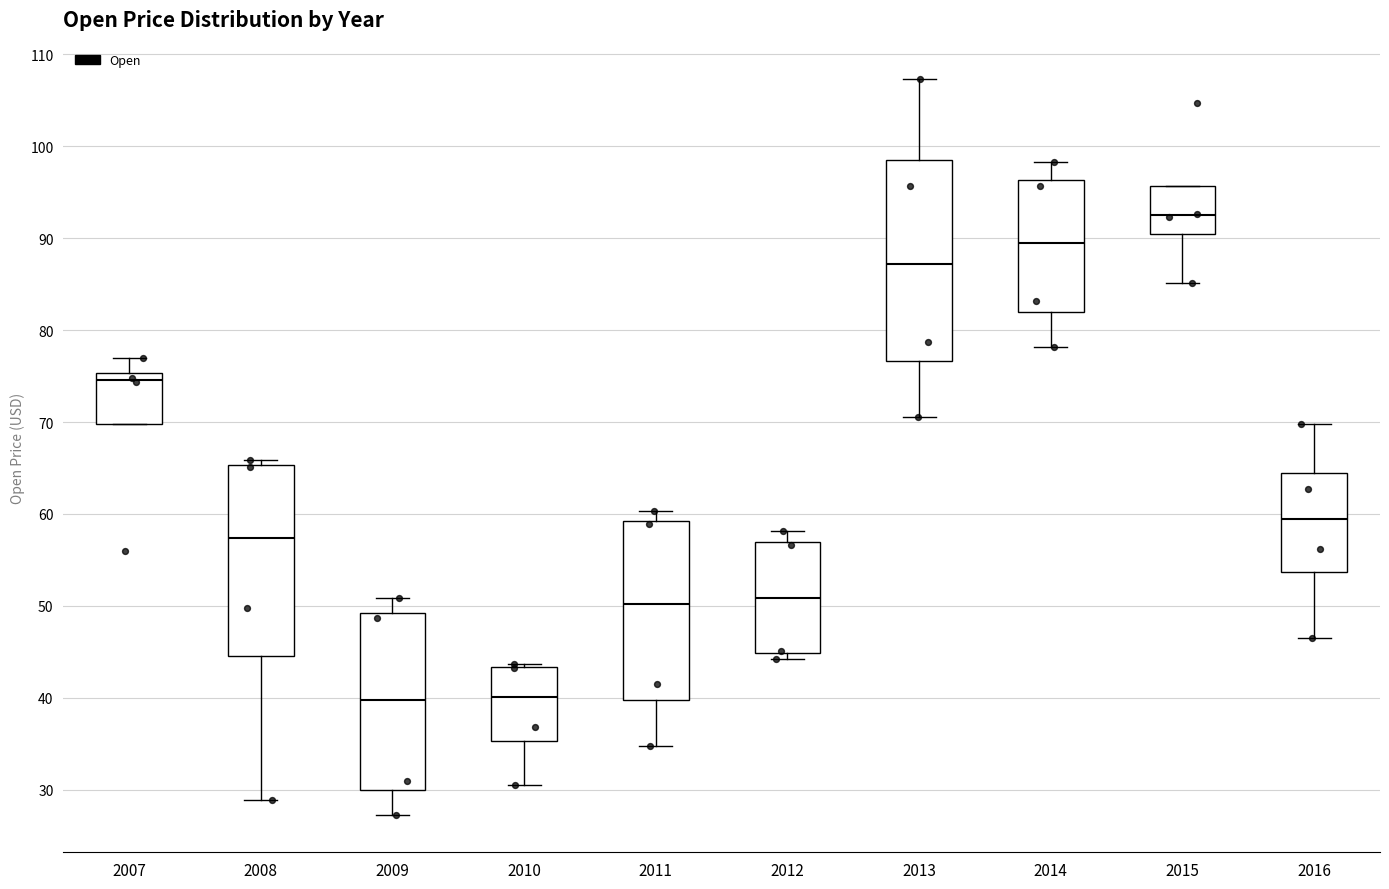

Reading left to right, transcribe this box plot: for each box, give where its median line is, the range the box spans, and where its two whiskers end, as read against the y-axis. The values are not printed on the chart, so give them approximately, as read against the axis.

2007: median 75 (just below the box's upper edge), box 70 to 75, whiskers 70 to 77
2008: median 57, box 45 to 65, whiskers 29 to 66
2009: median 40, box 30 to 49, whiskers 27 to 51
2010: median 40, box 35 to 43, whiskers 31 to 44
2011: median 50, box 40 to 59, whiskers 35 to 60
2012: median 51, box 45 to 57, whiskers 44 to 58
2013: median 87, box 77 to 99, whiskers 71 to 107
2014: median 89, box 82 to 96, whiskers 78 to 98
2015: median 92, box 91 to 96, whiskers 85 to 96
2016: median 59, box 54 to 64, whiskers 46 to 70